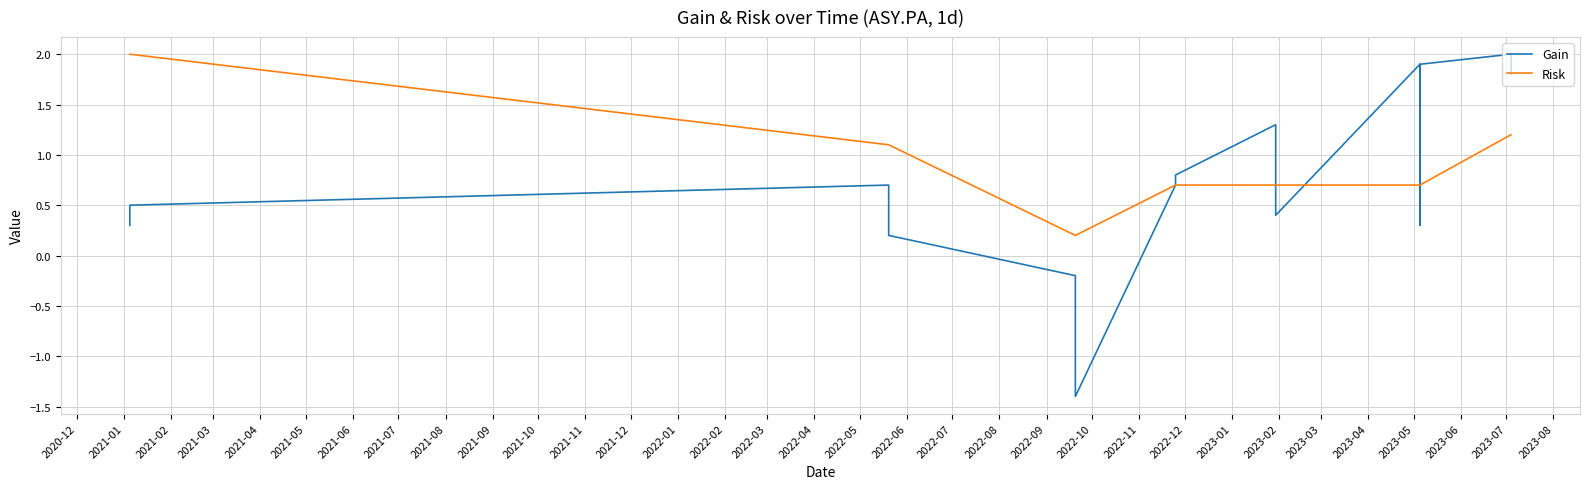

How many values in Gain are above zero?

17